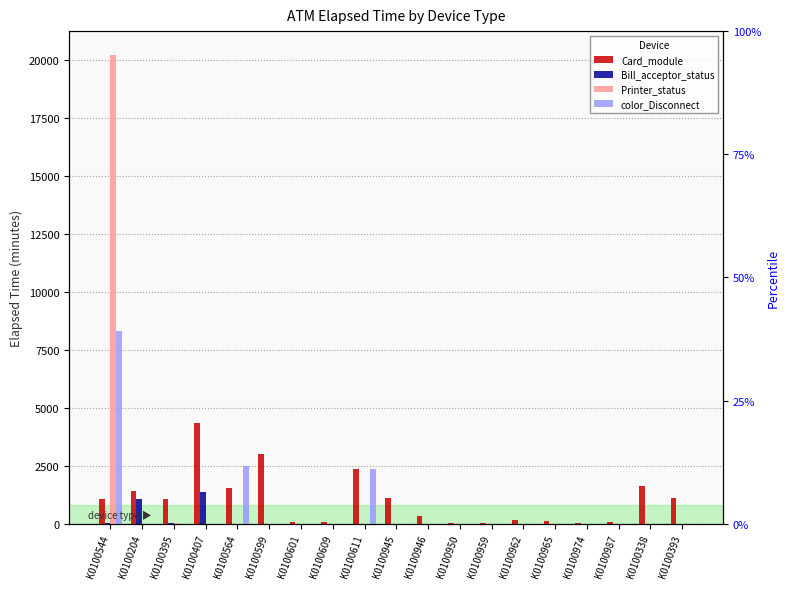

What is the difference between the maximum and minimum values in the Printer_status series?

20235